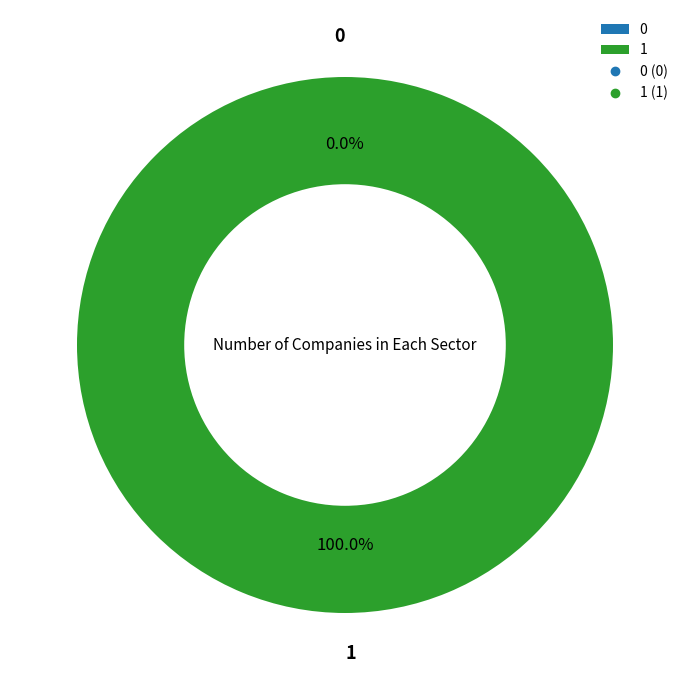

Which slice is the largest?

1